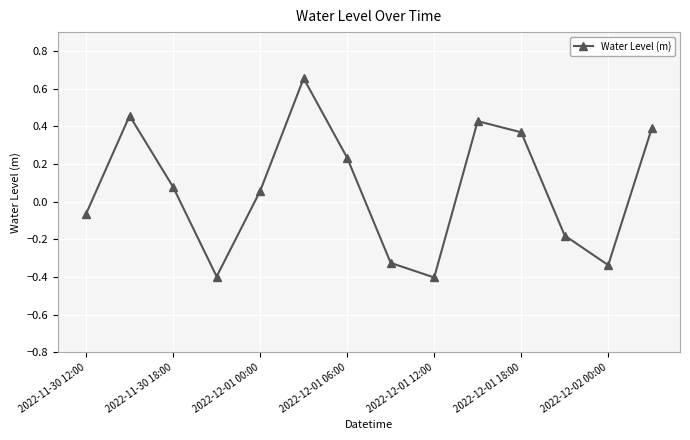

What is the minimum value shown in the chart?

-0.4